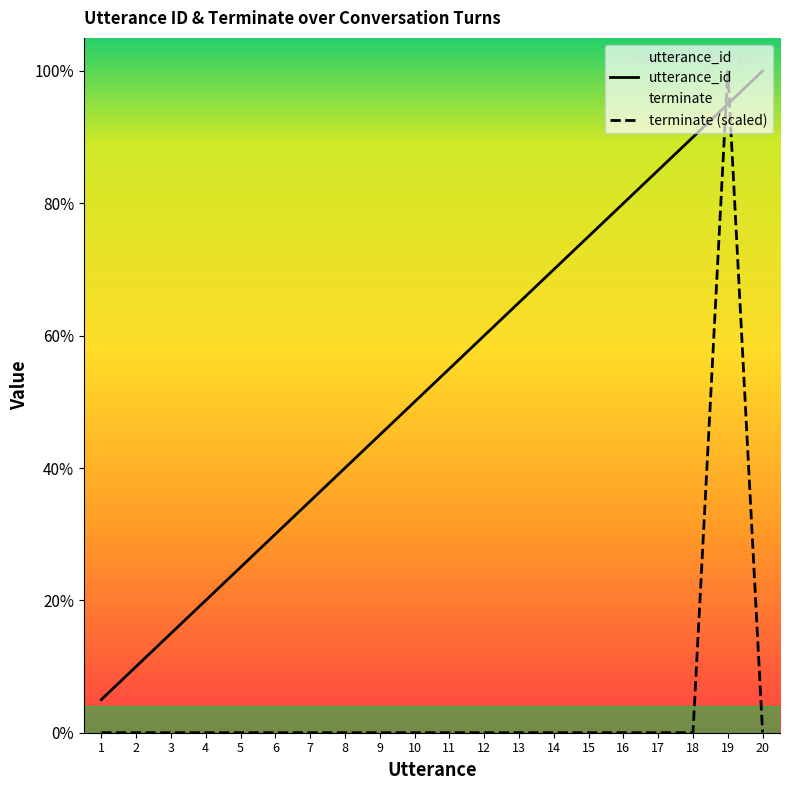

How many positive values does the terminate series have?

1